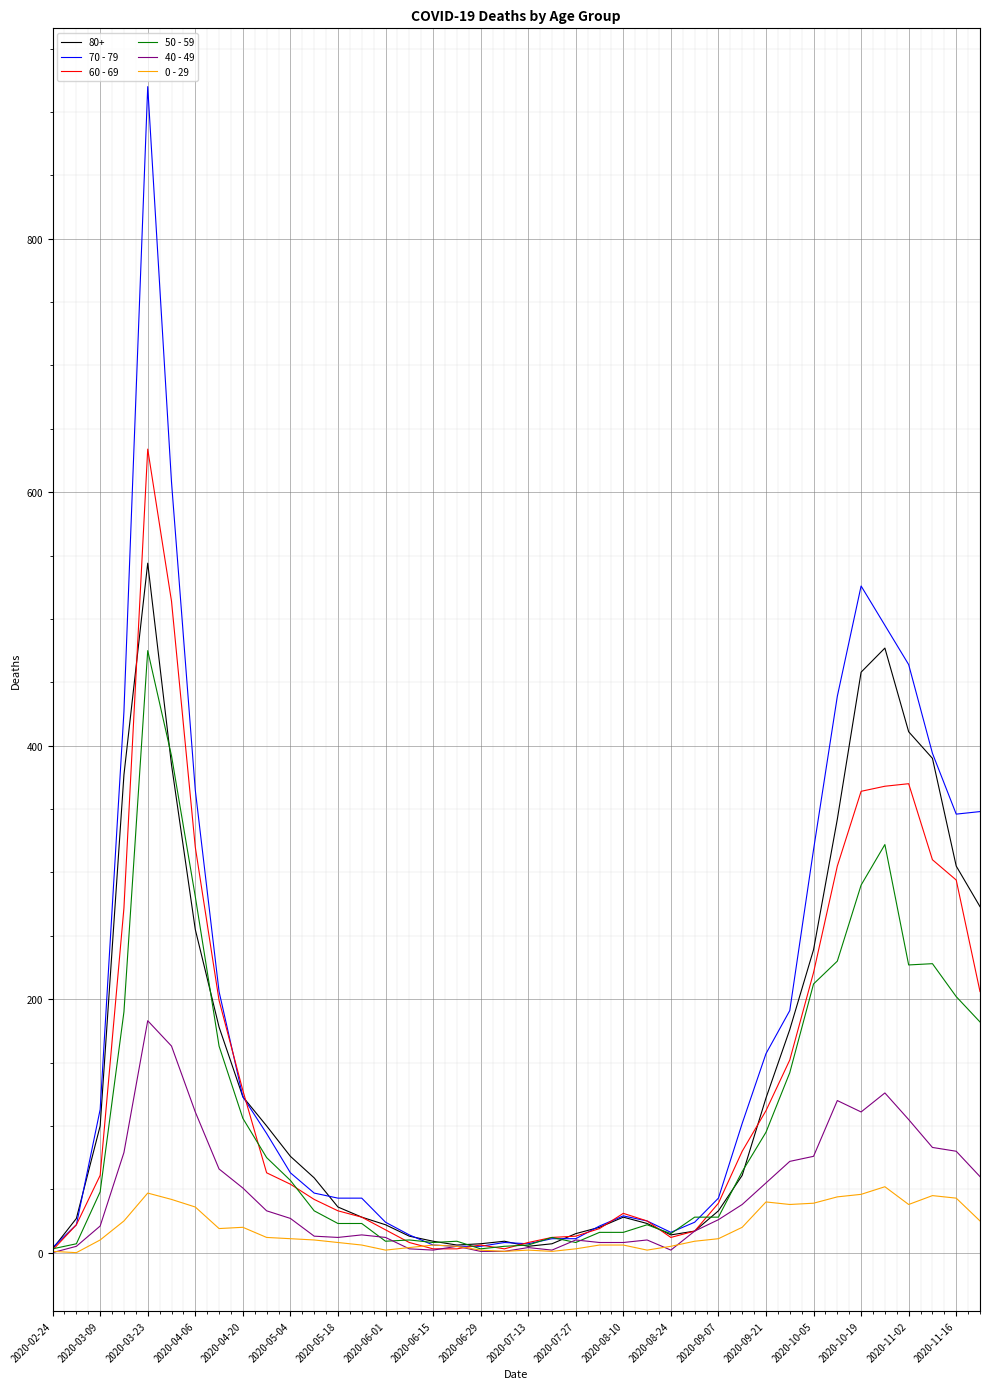

What is the lowest value of the 70 - 79 series?

4